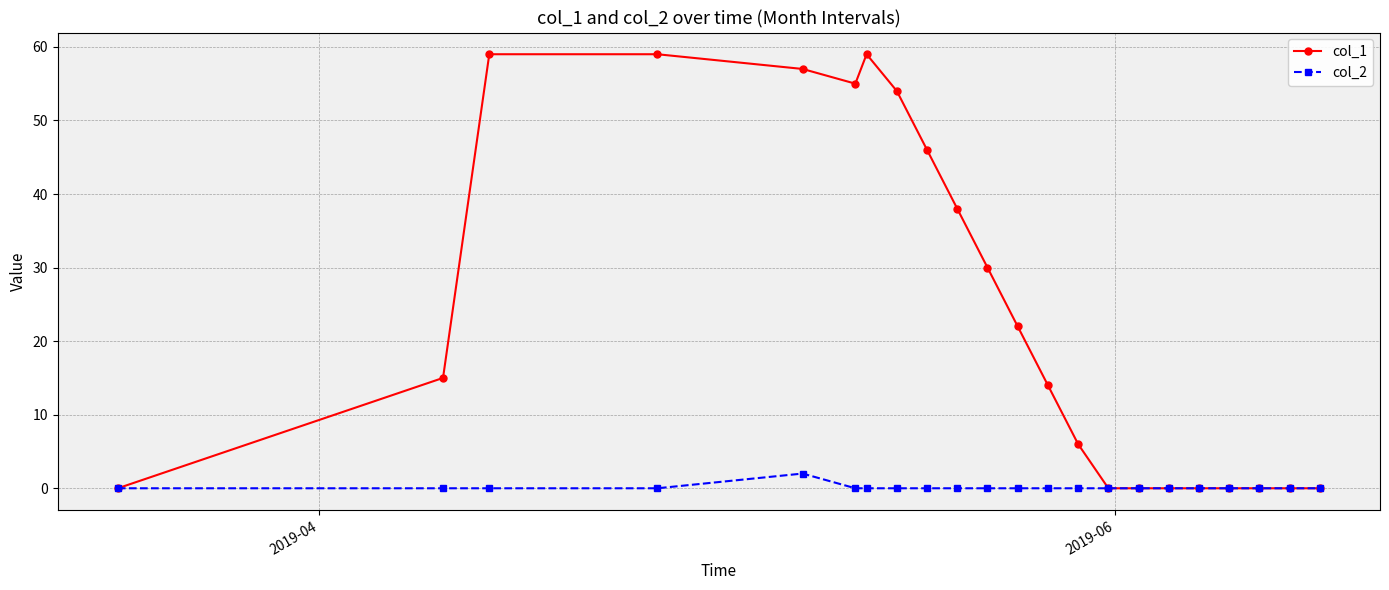

List the series in order of their overall mean, lowest first.

col_2, col_1